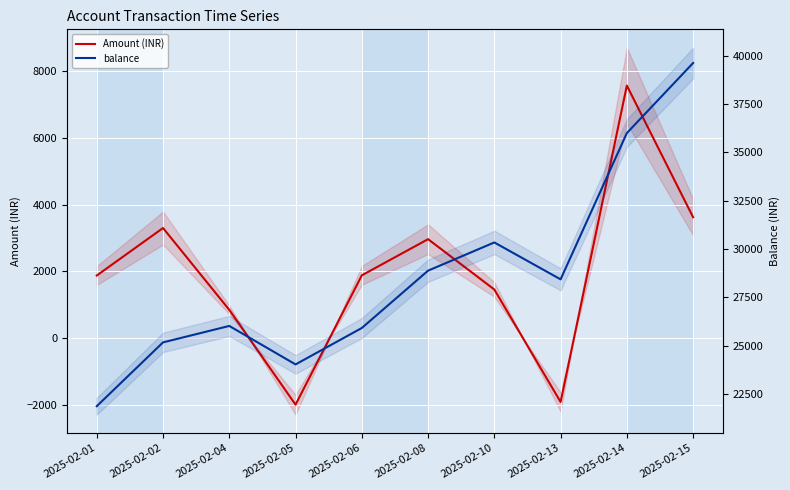

At which label is Amount (INR) closest to 2787?

2025-02-08